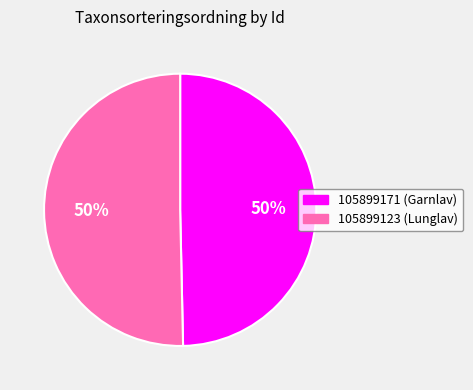

What is the smallest slice in the pie chart?

105899171